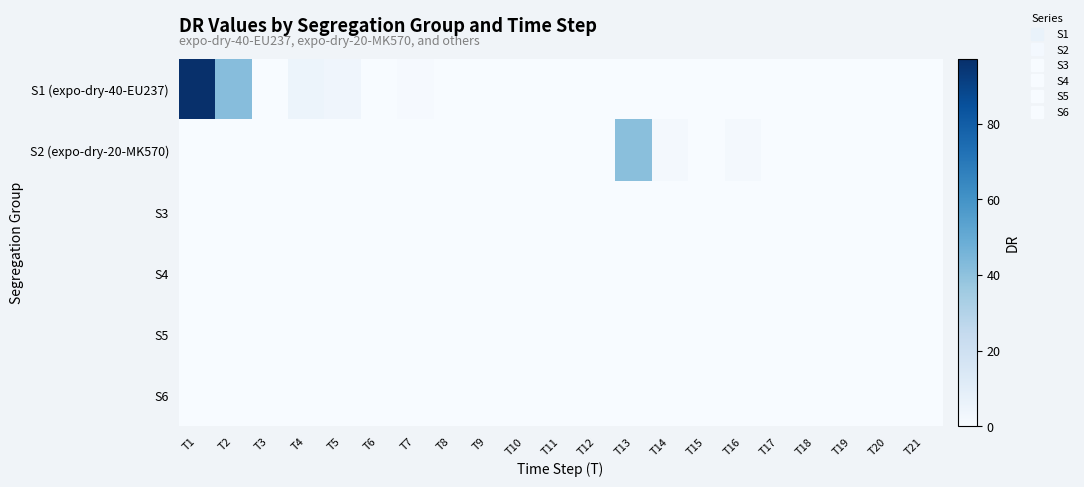

Which series has the largest range (max minus min)?

S1 (expo-dry-40-EU237)